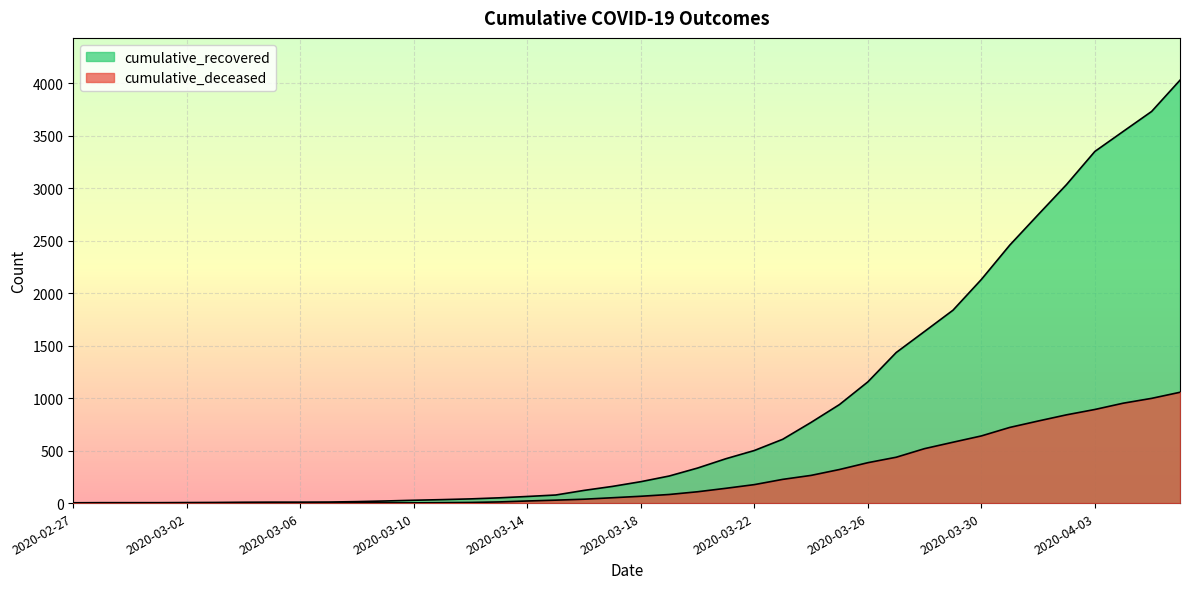

True or false: cumulative_recovered and cumulative_deceased intersect in this chart.

False